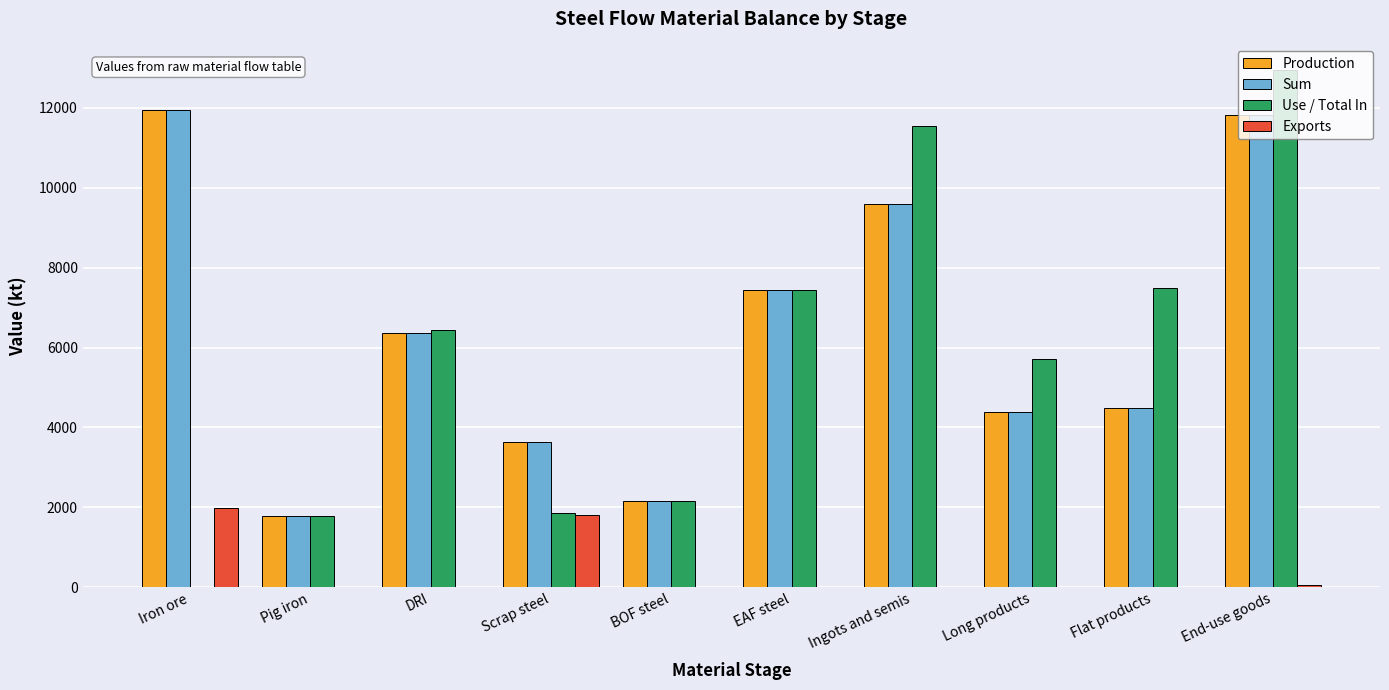

The value of Production at Ingots and semis is 6366.0. True or false?

False